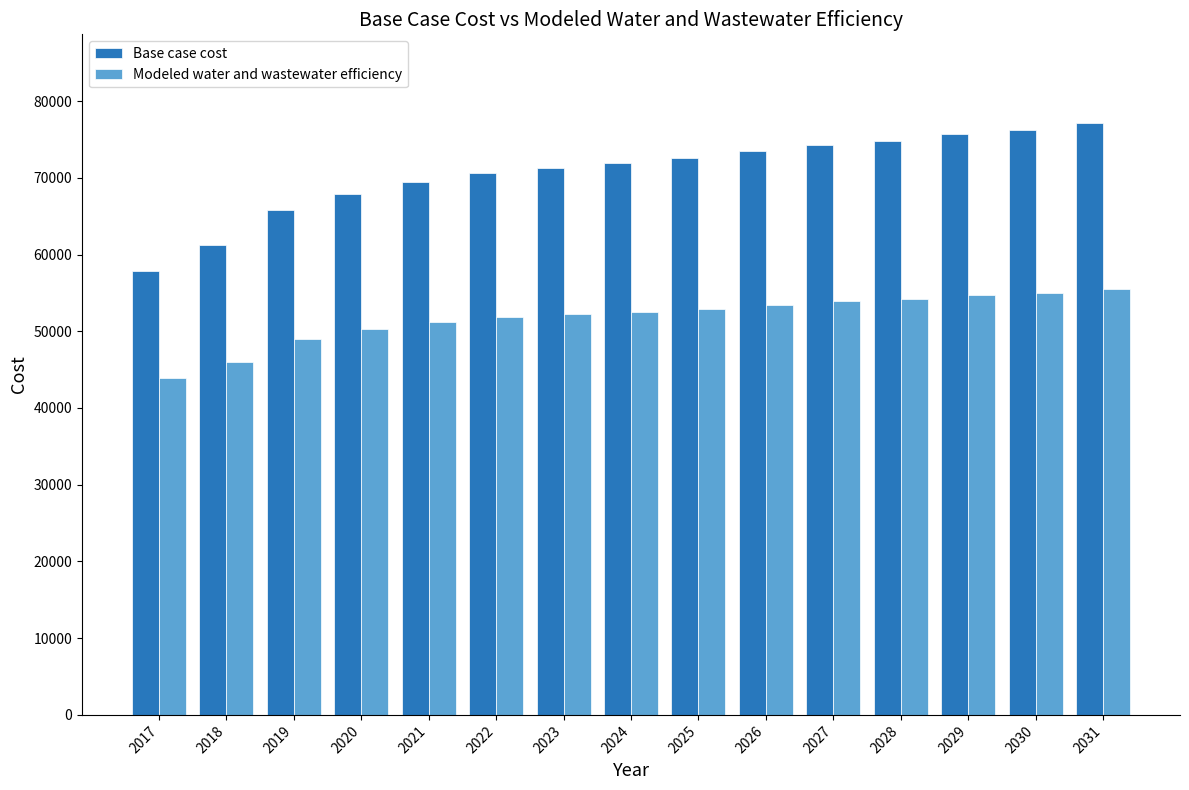

How many groups of bars are there?

15